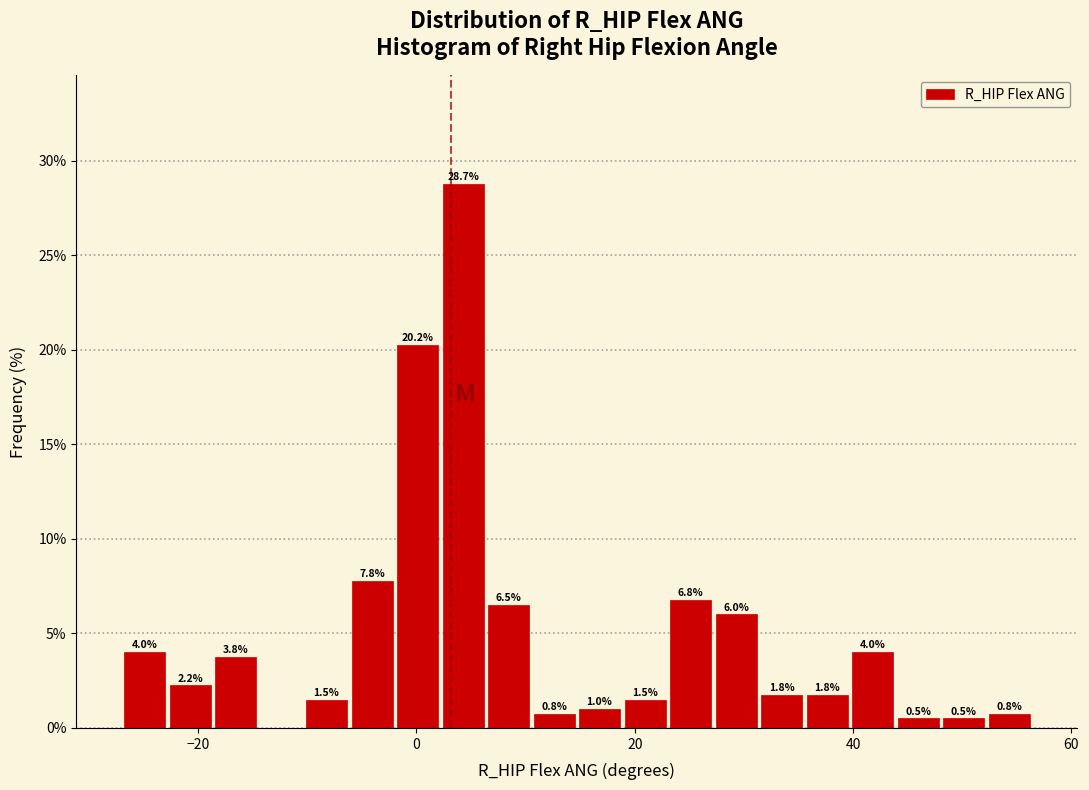

Around what value on the x-axis is the tallest bar? Give the approximate position of its centre, as read against the axis.

4